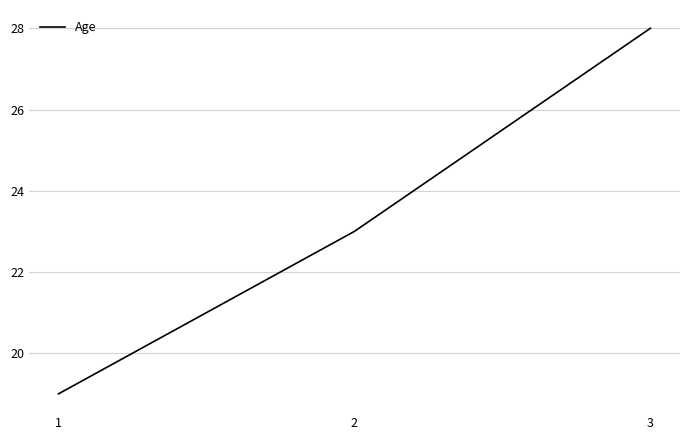

Which label corresponds to the smallest value in the chart?

1